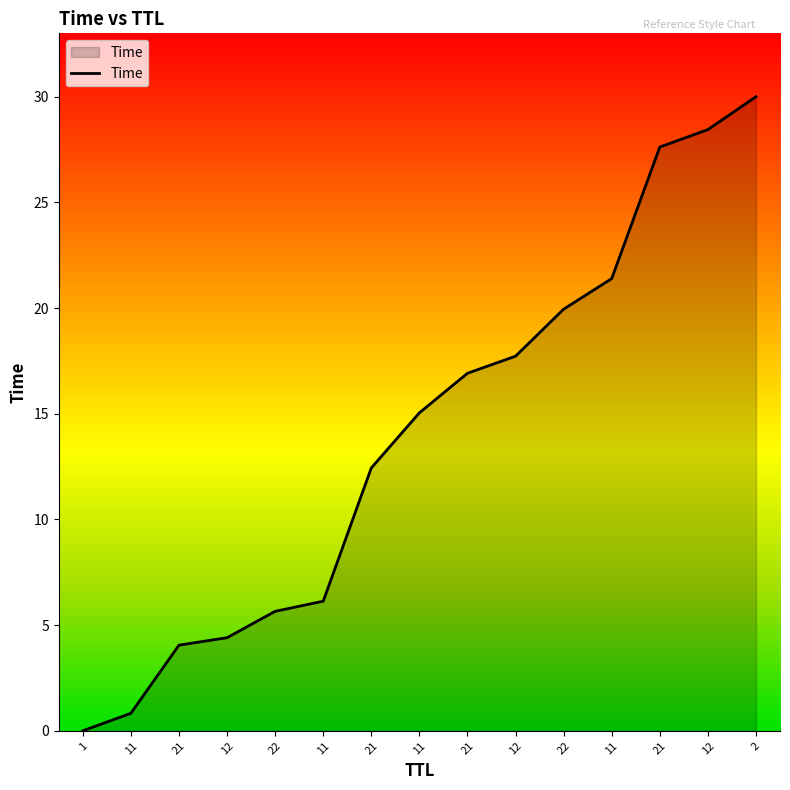

The value at 11 is 10.3. True or false?

False